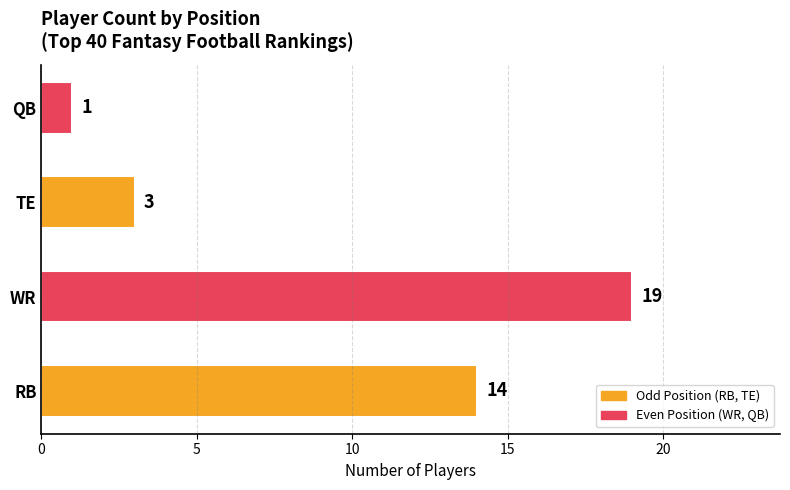

Are the bars horizontal?

Yes